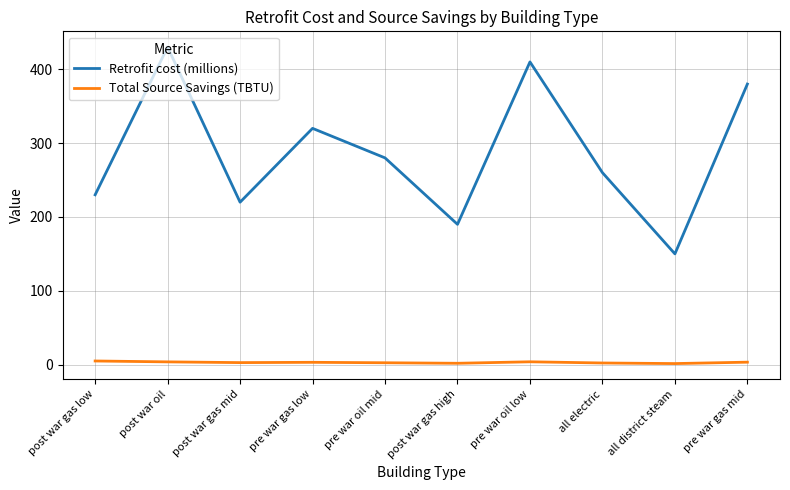

What position from the left is all electric?

8